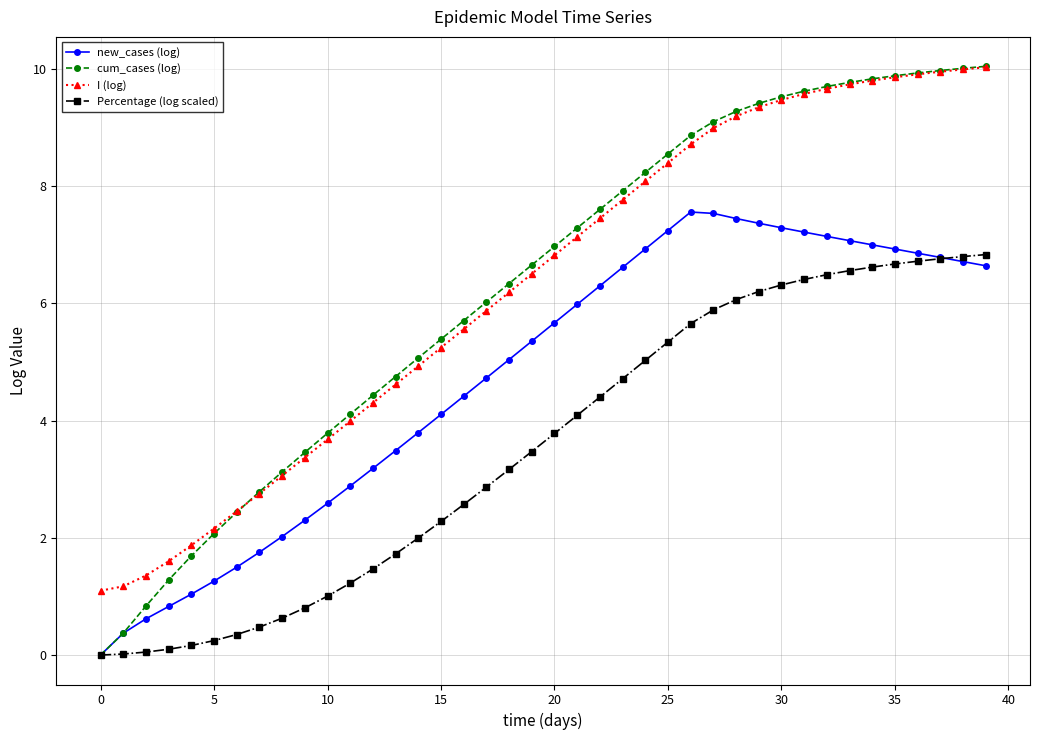

Which series has the largest range (max minus min)?

cum_cases (log)